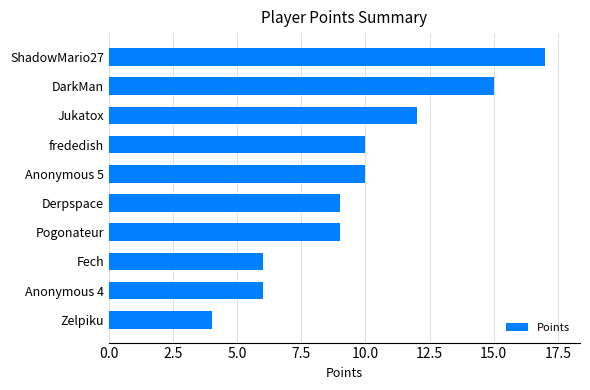

What is the ratio of the value at Pogonateur to the value at DarkMan?

0.6